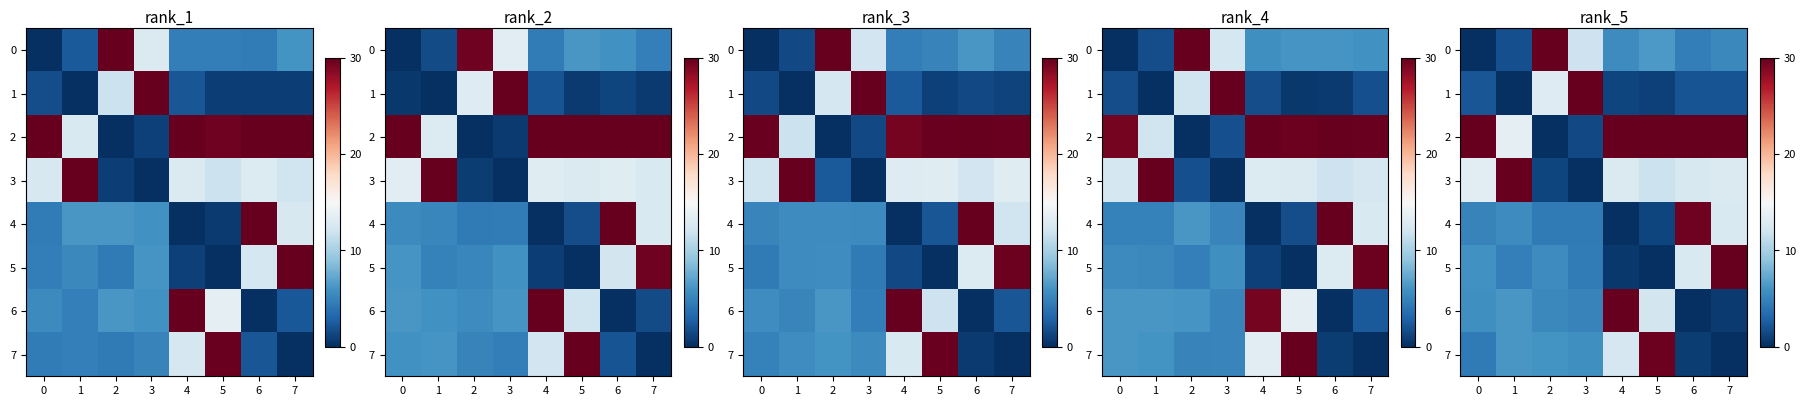

Which series has the largest total across all categories?

2